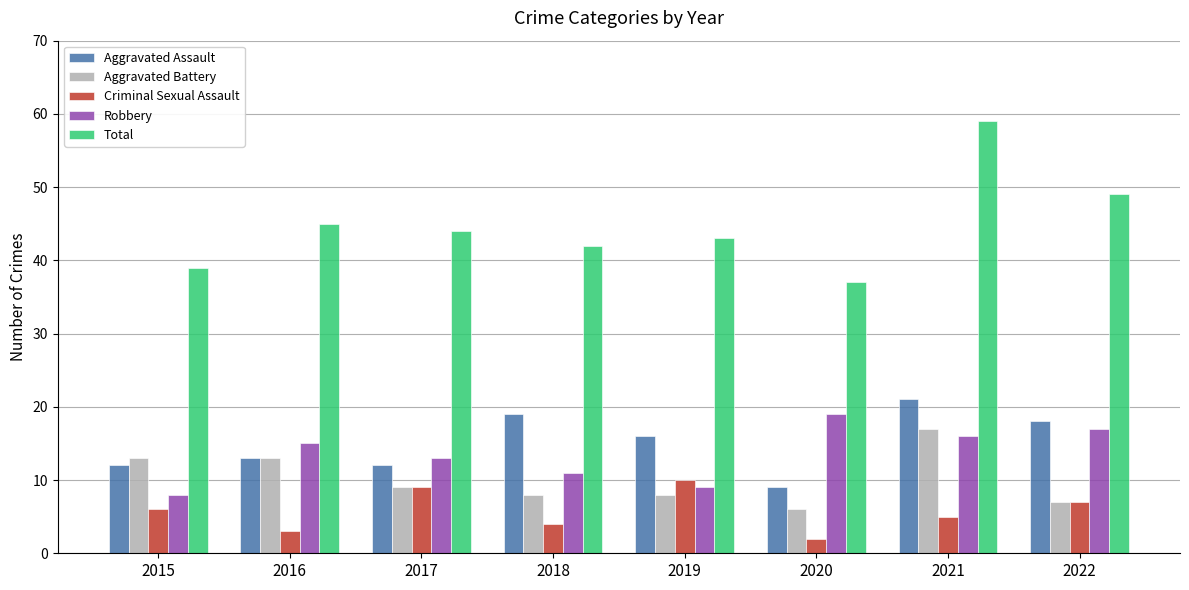

Is it true that Aggravated Assault equals 12 at 2015?

True